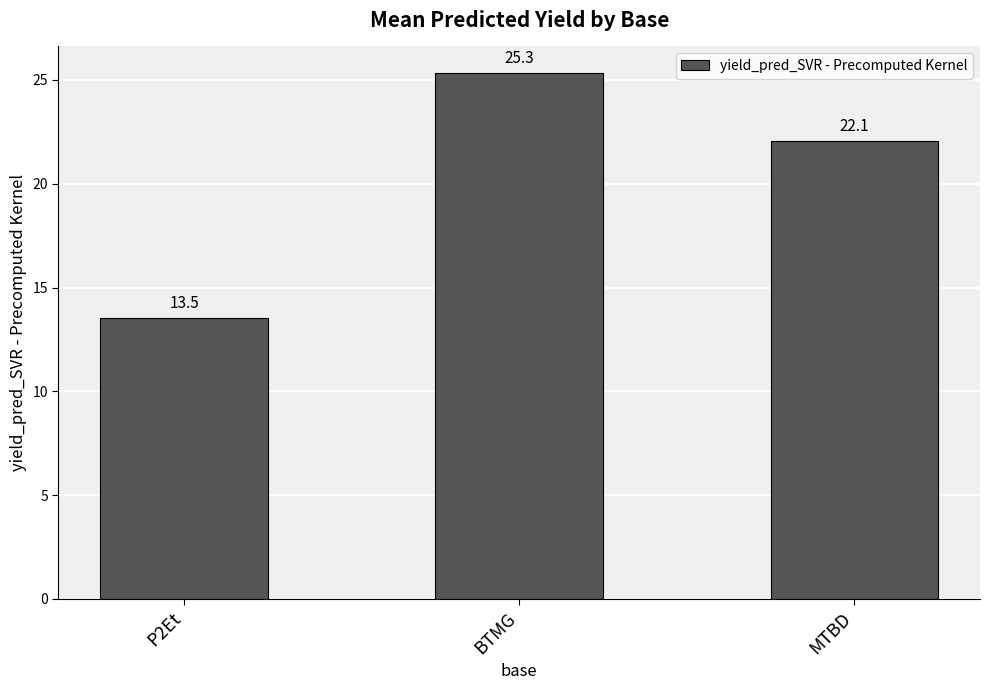

Between MTBD and BTMG, which is larger?

BTMG